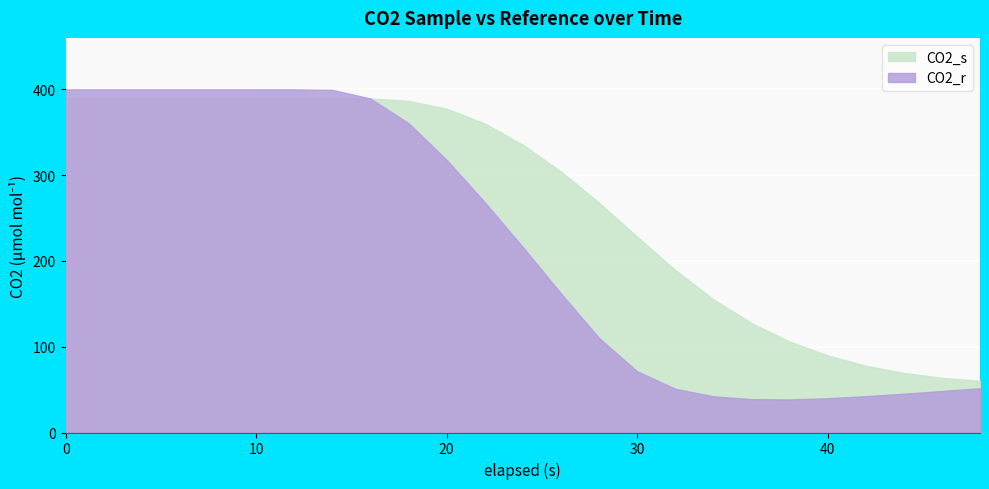

How many times do CO2_r and CO2_s cross each other?

1